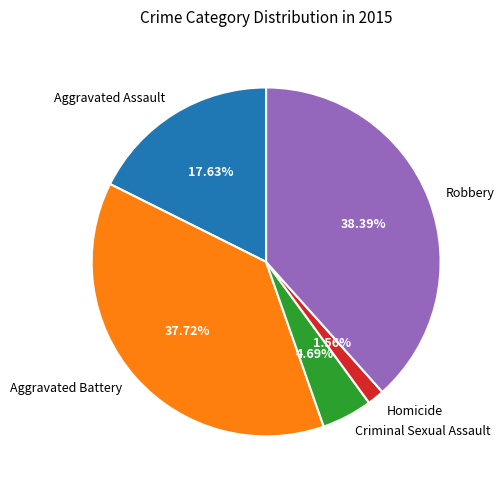

How many slices are in this pie chart?

5